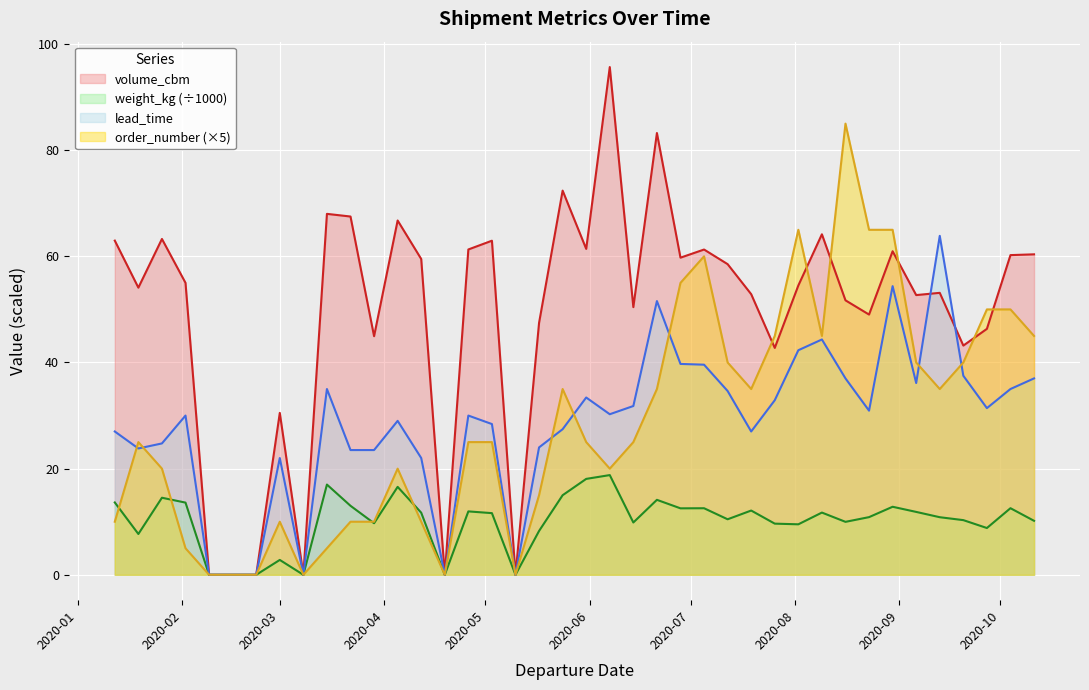

Is the value of order_number at 2020-07-19 greater than the value of volume_cbm at 2020-06-21?

No